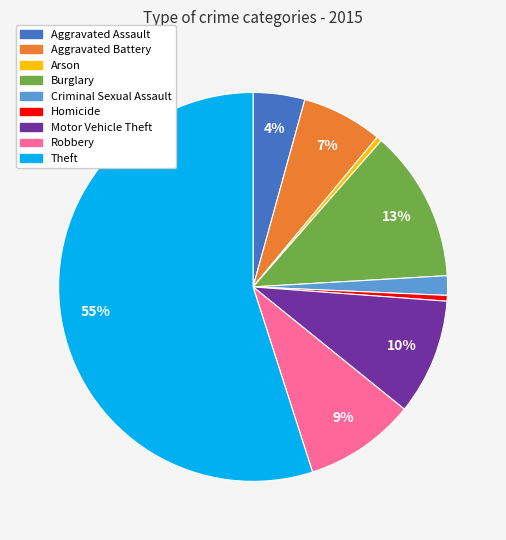

What percentage is the Robbery slice, to the nearest percent?

9%